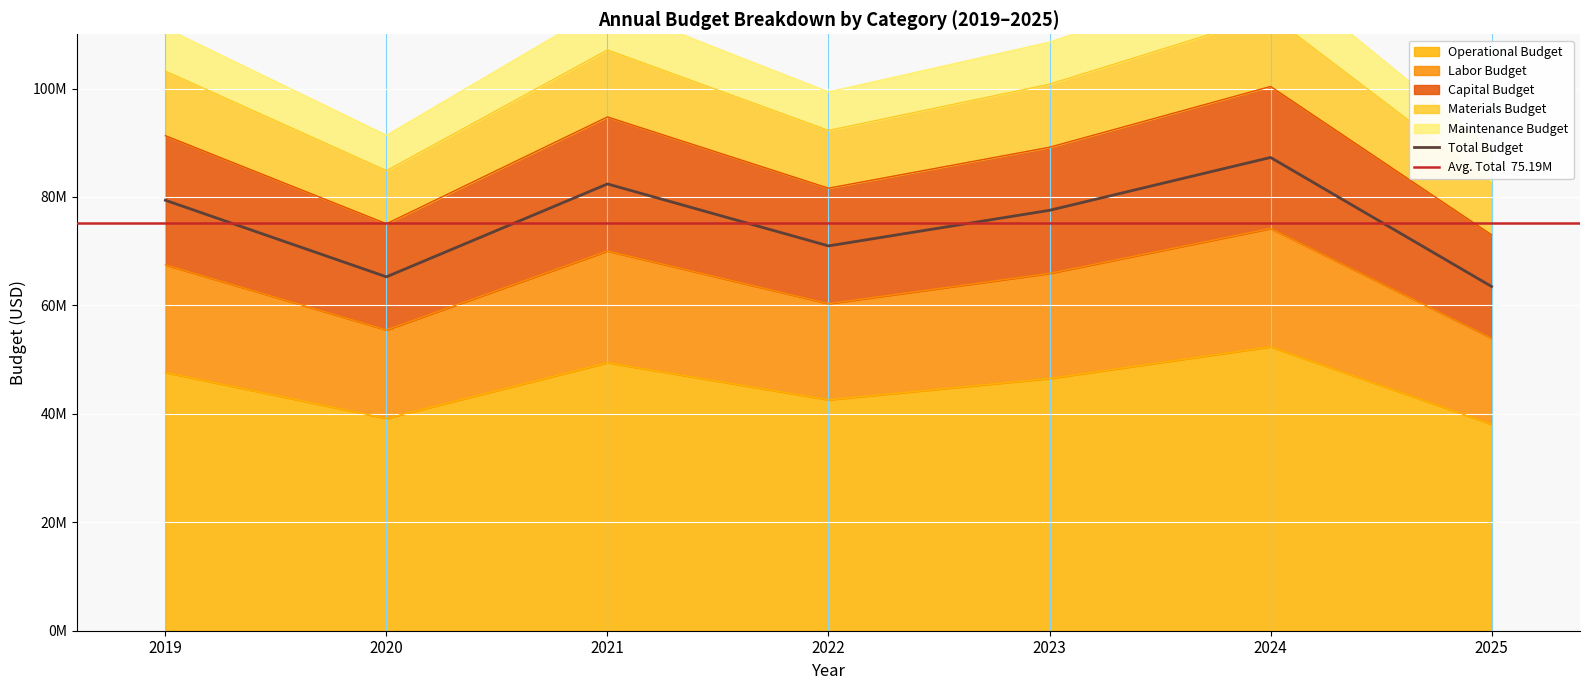

Rank the categories by materials_budget value from highest to lowest.

2024, 2021, 2019, 2023, 2022, 2020, 2025